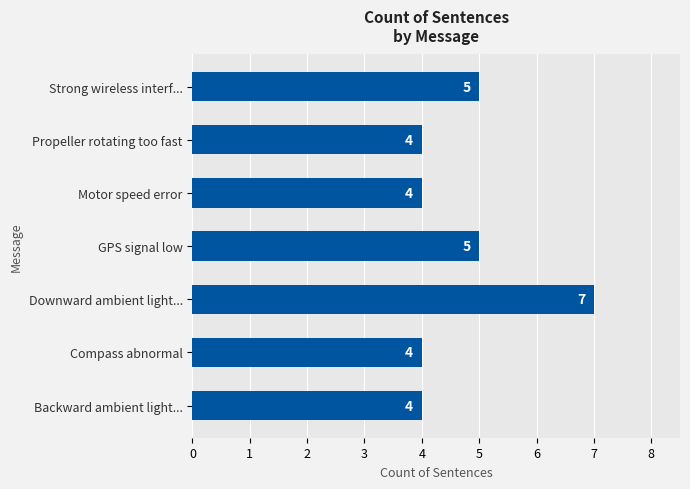

Reading top to bottom, what are all the values shown in this chart?

5	4	4	5	7	4	4